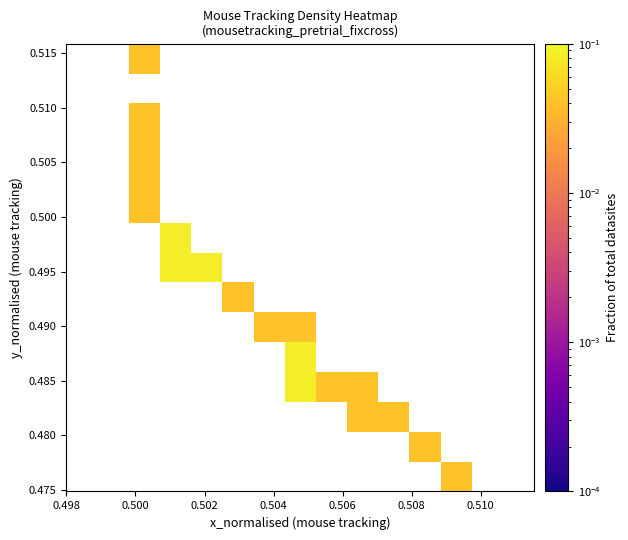

What is the maximum value shown in the chart?

0.1